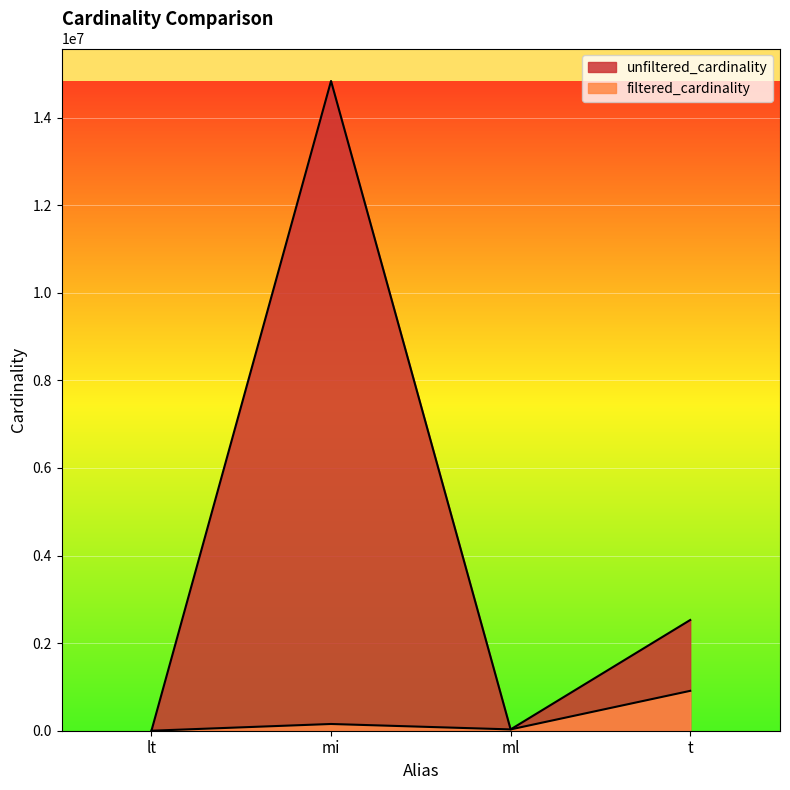

How many distinct data groups are displayed?

2